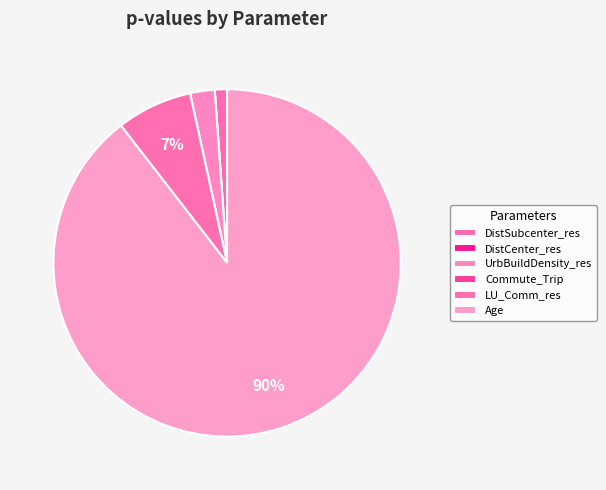

Which category accounts for the majority?

Age